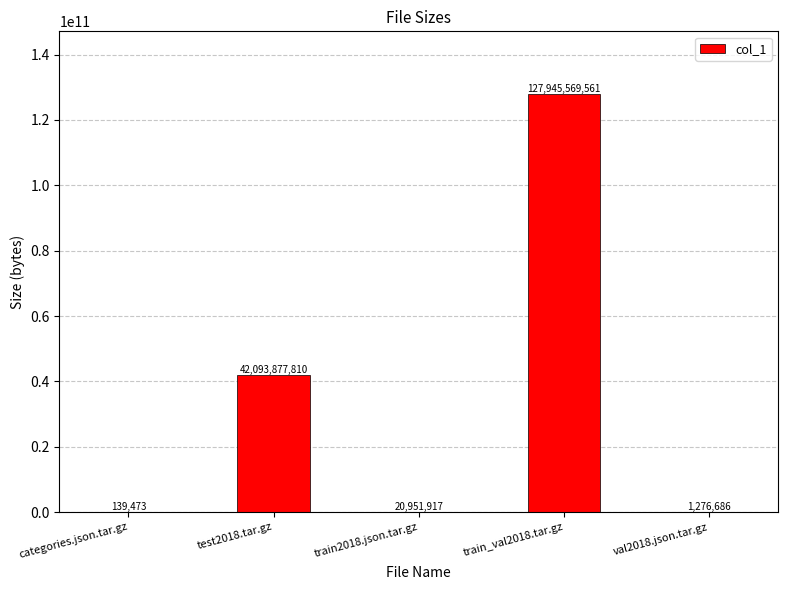

What is the difference between the values at train_val2018.tar.gz and train2018.json.tar.gz?

127924617644